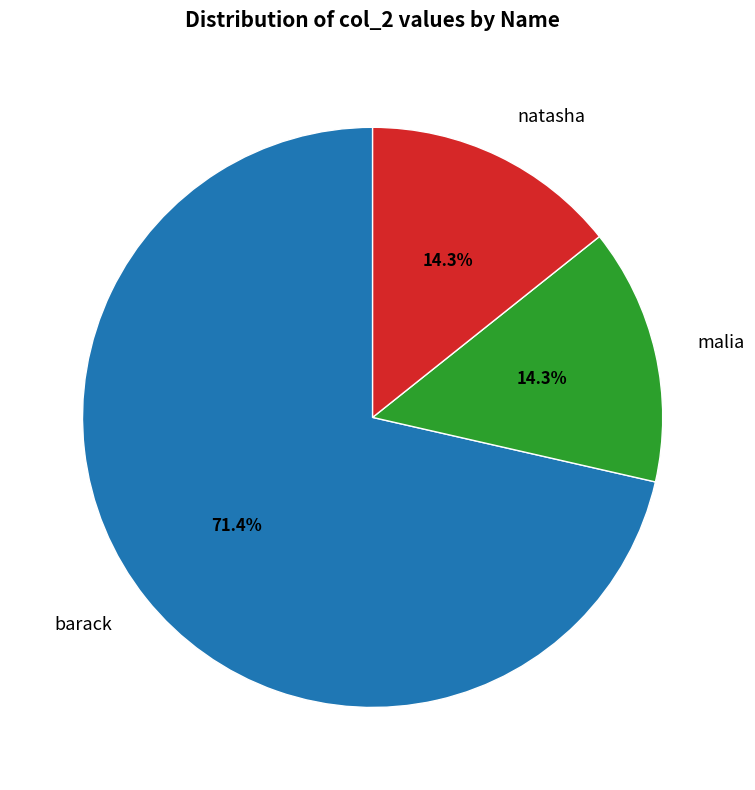

How many slices are in this pie chart?

3